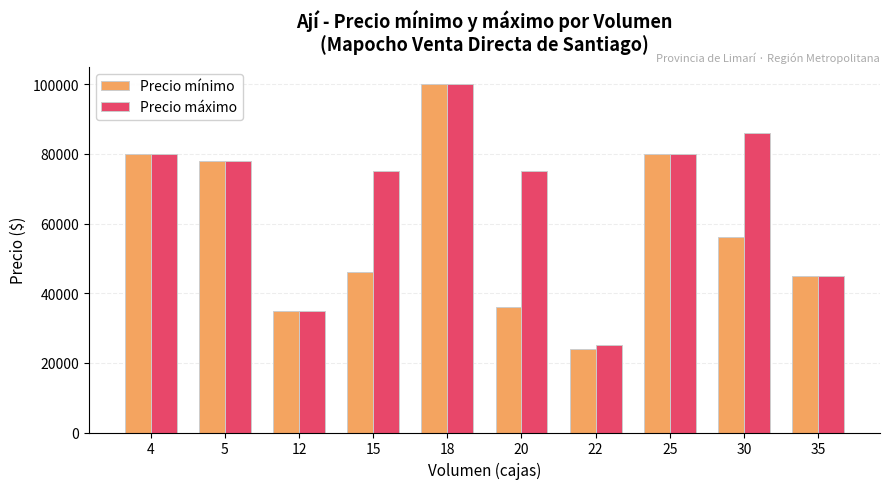

What is the value of the Precio máximo bar at the 7th from the left?

25000